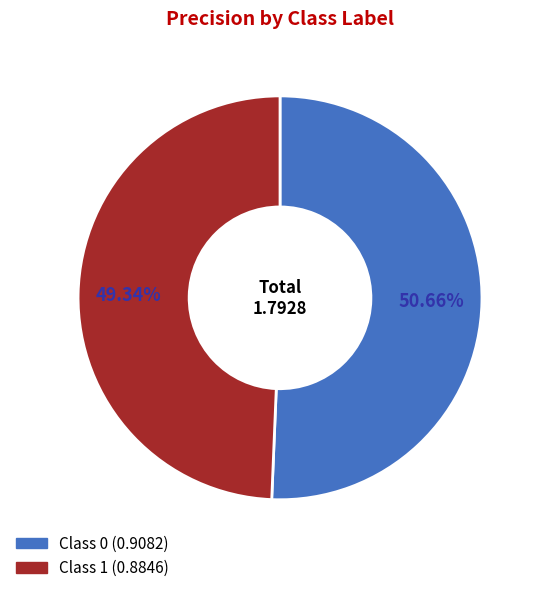

Is there any slice that represents more than half of the pie?

Yes